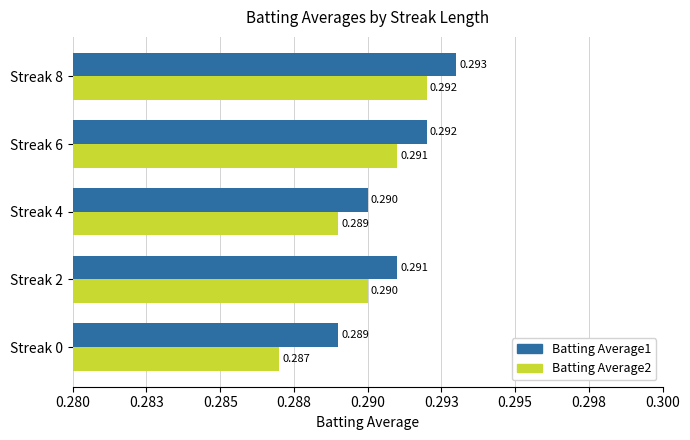

What is the value of the Batting Average2 bar at the 4th from the left?

0.3